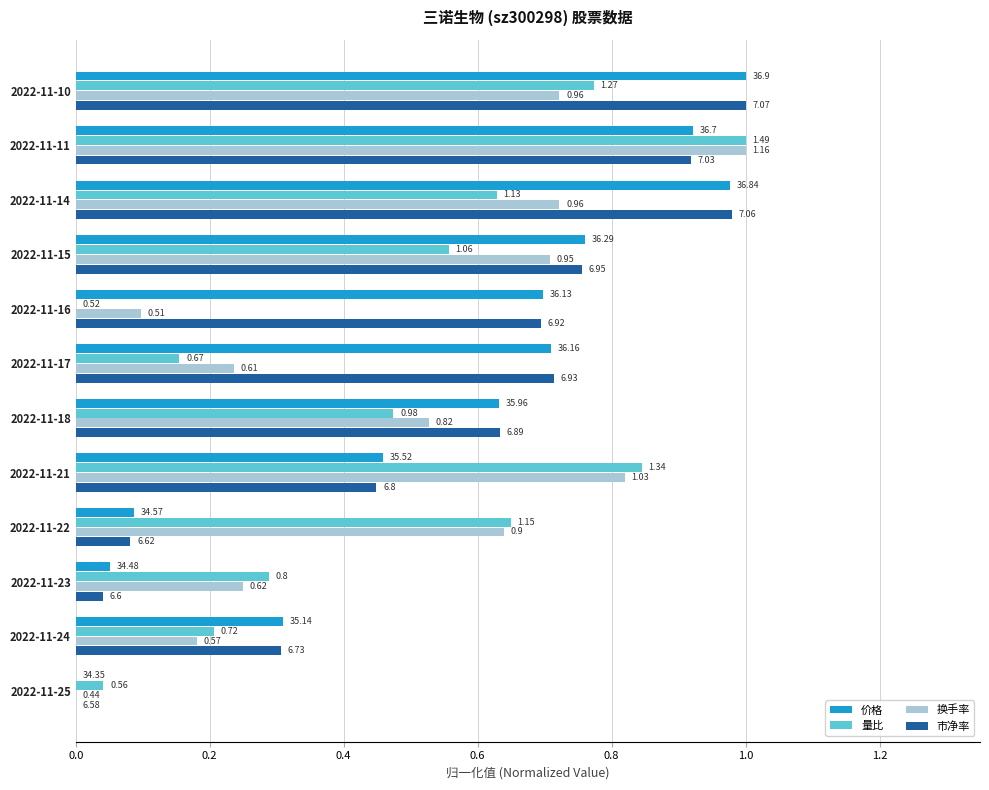

What are all the series names shown in the legend?

价格, 量比, 换手率, 市净率